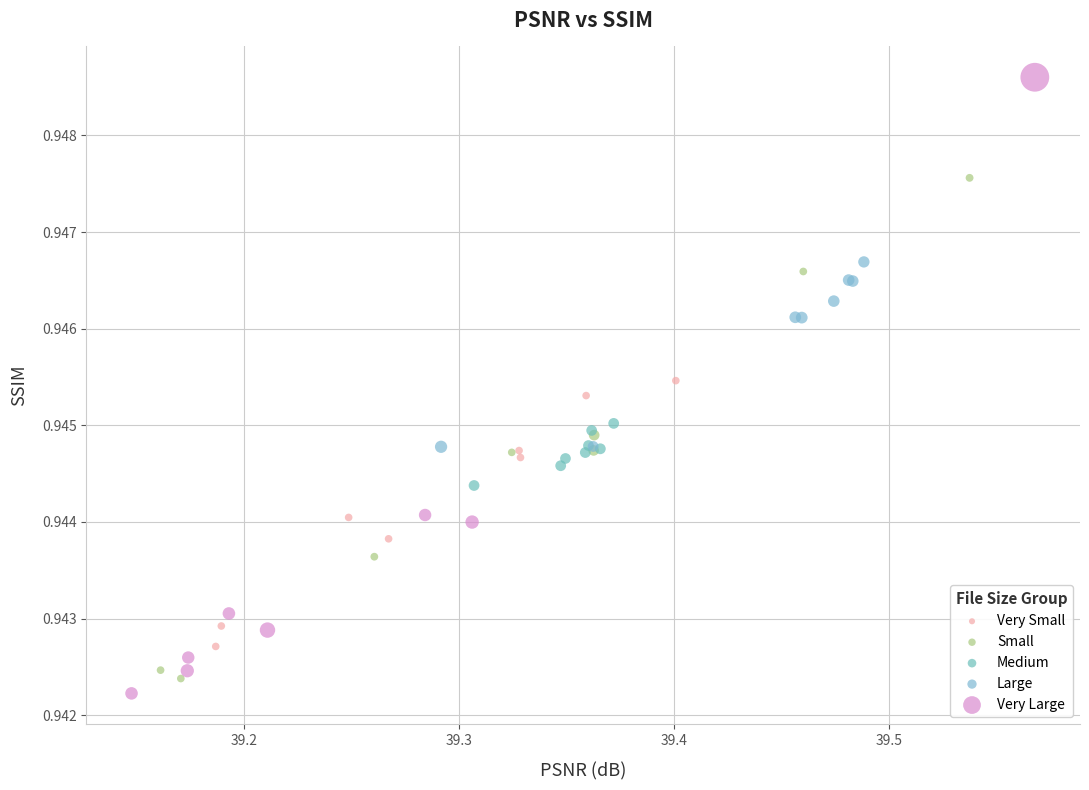

Which series has the largest Y range (max minus min)?

Very Large